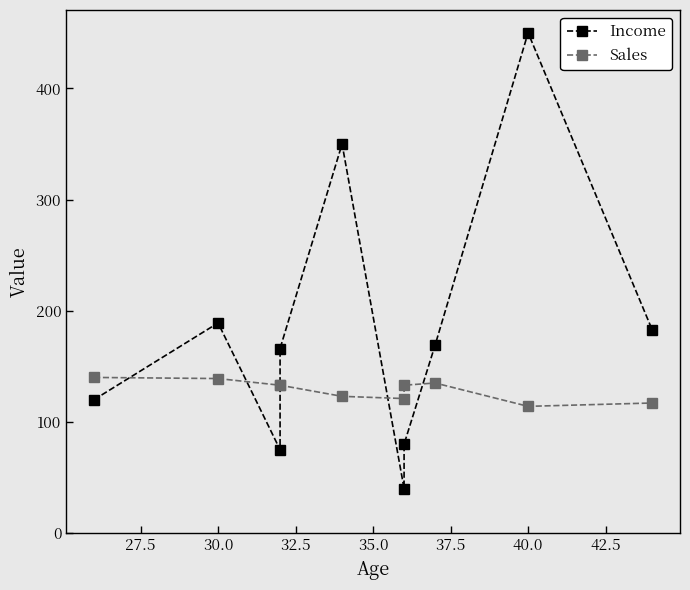

What is the value of the Income point at the 1st from the left?

120